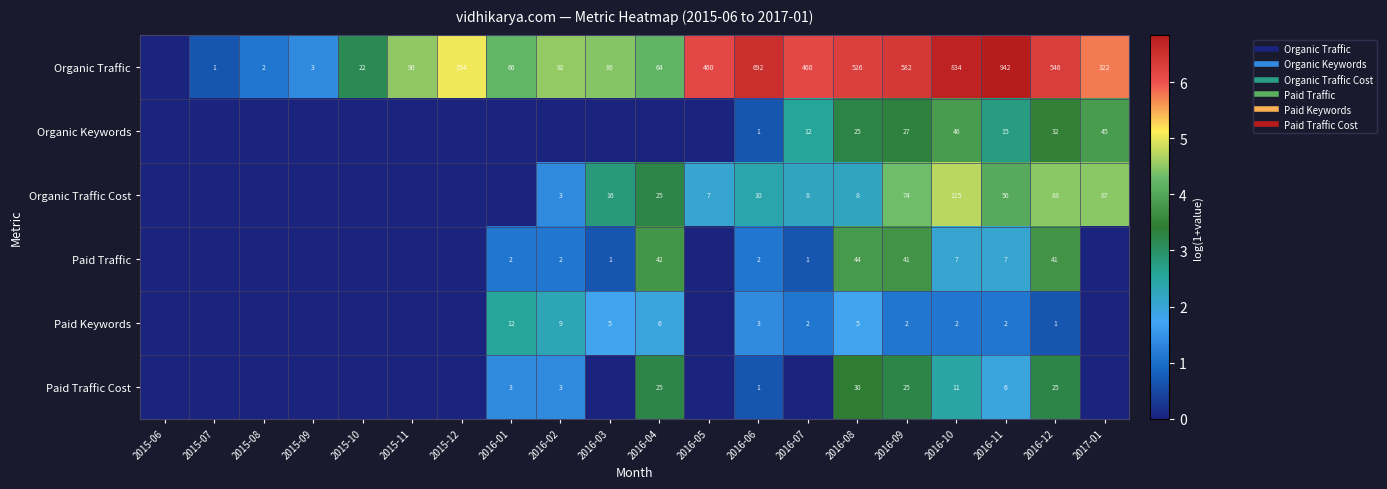

The value of Paid Keywords at 2015-10 is 0.0. True or false?

True